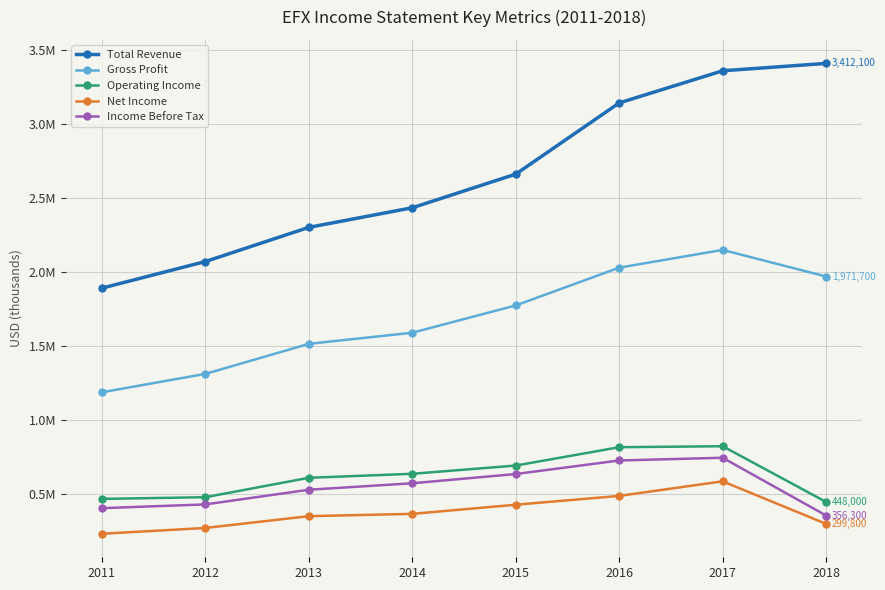

Which series has the largest range (max minus min)?

Total Revenue